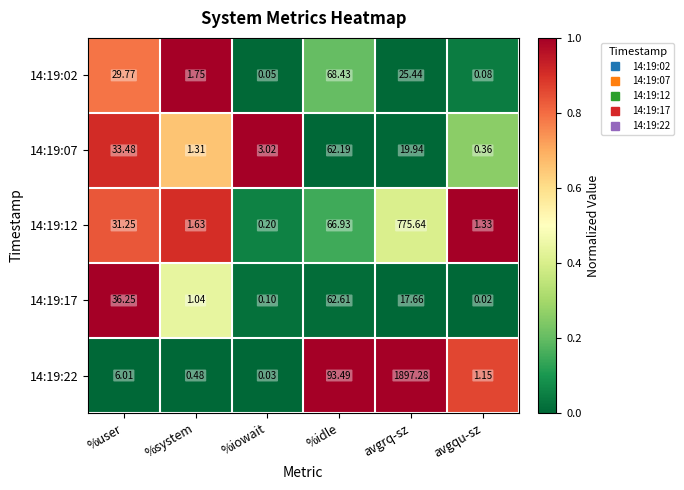

At which category is the sum across all series the highest?

avgrq-sz